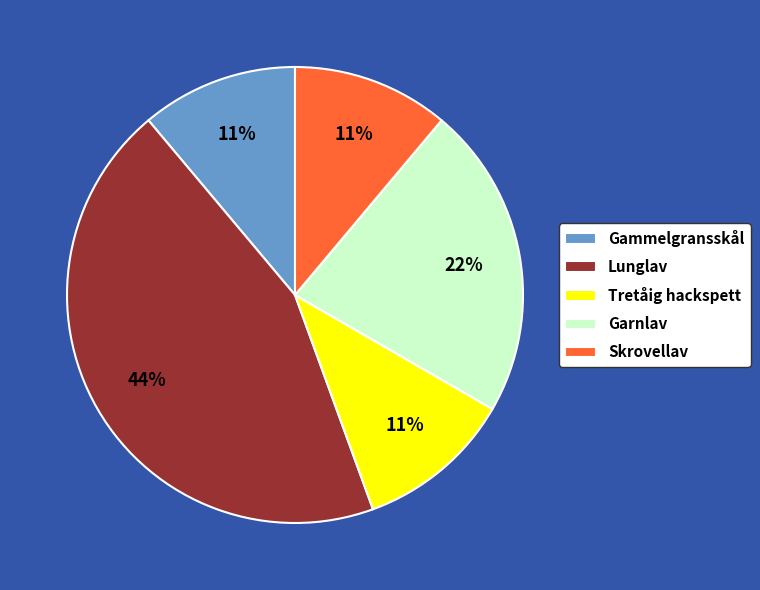

True or false: Tretåig hackspett accounts for 11% of the total.

True